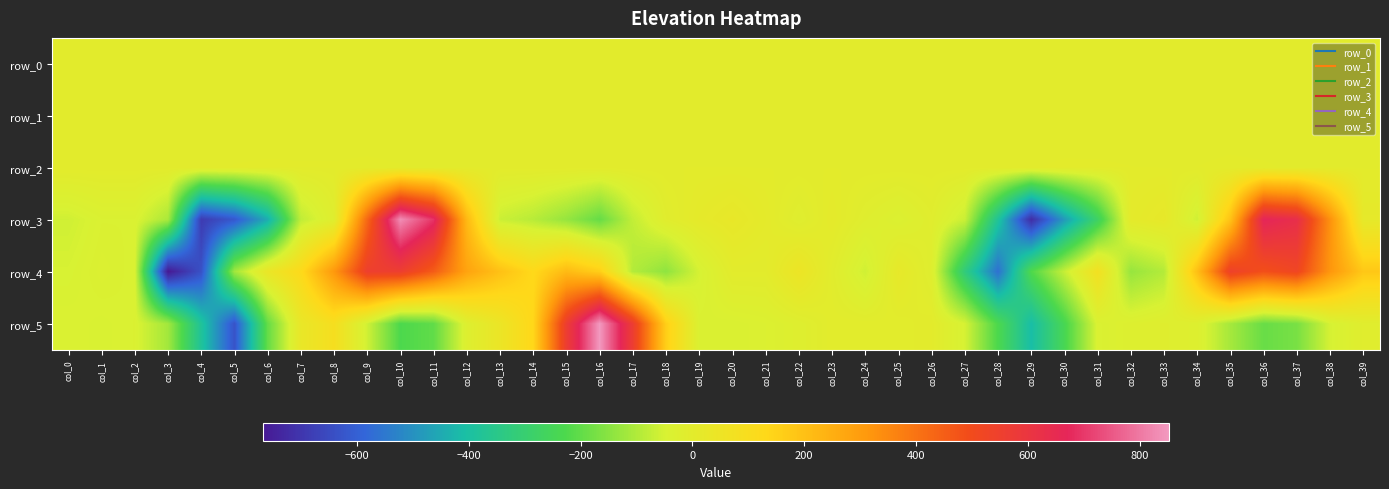

Read the row_0 value at col_10.

0.1